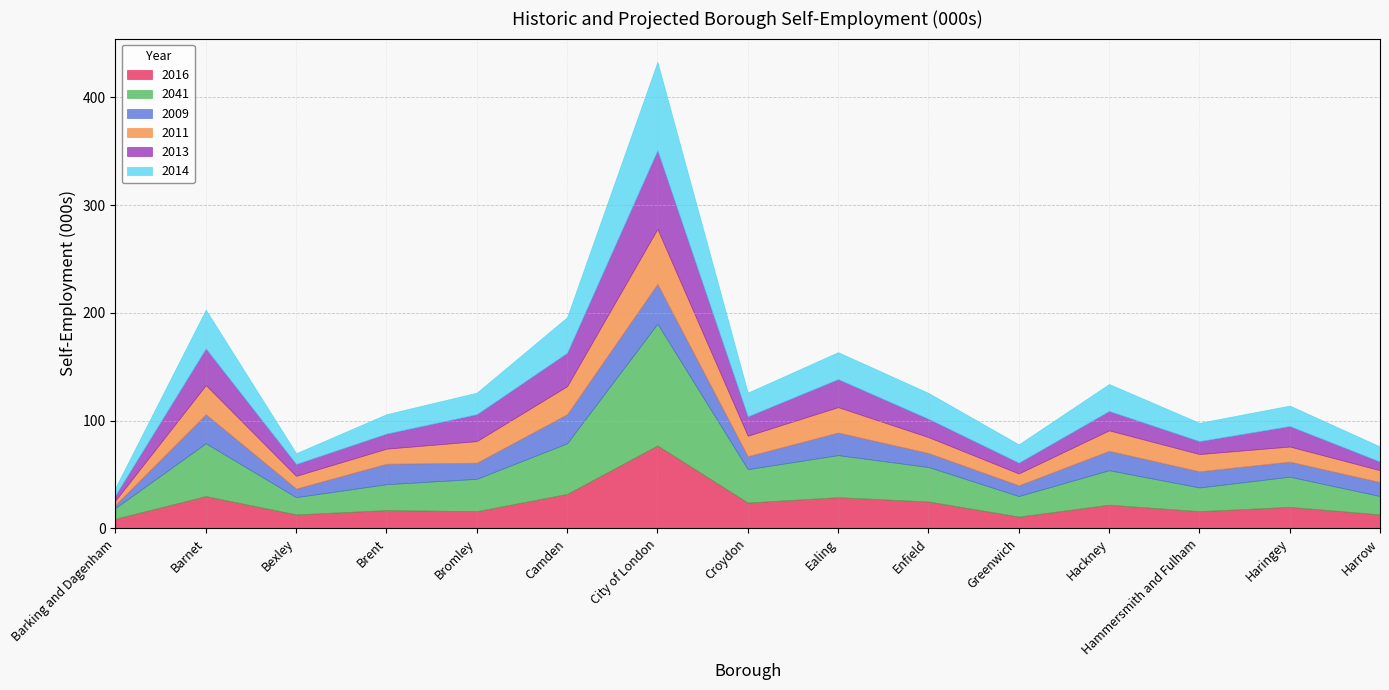

True or false: 2014 has a value of 22.0 at Croydon.

True